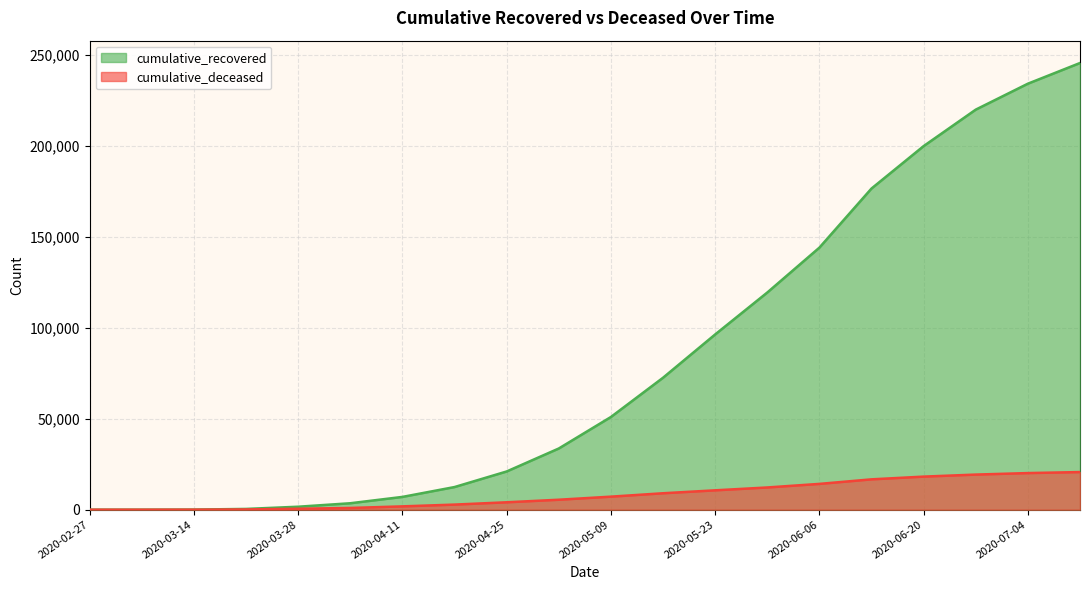

How many categories are shown in the chart?

20